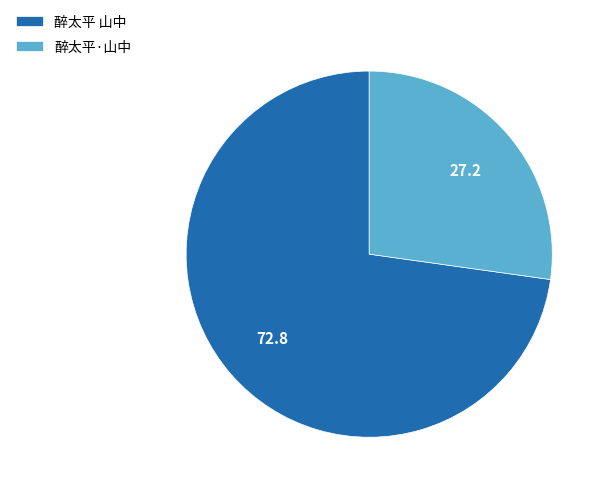

Is it true that 醉太平 山中 is 73% of the pie?

True